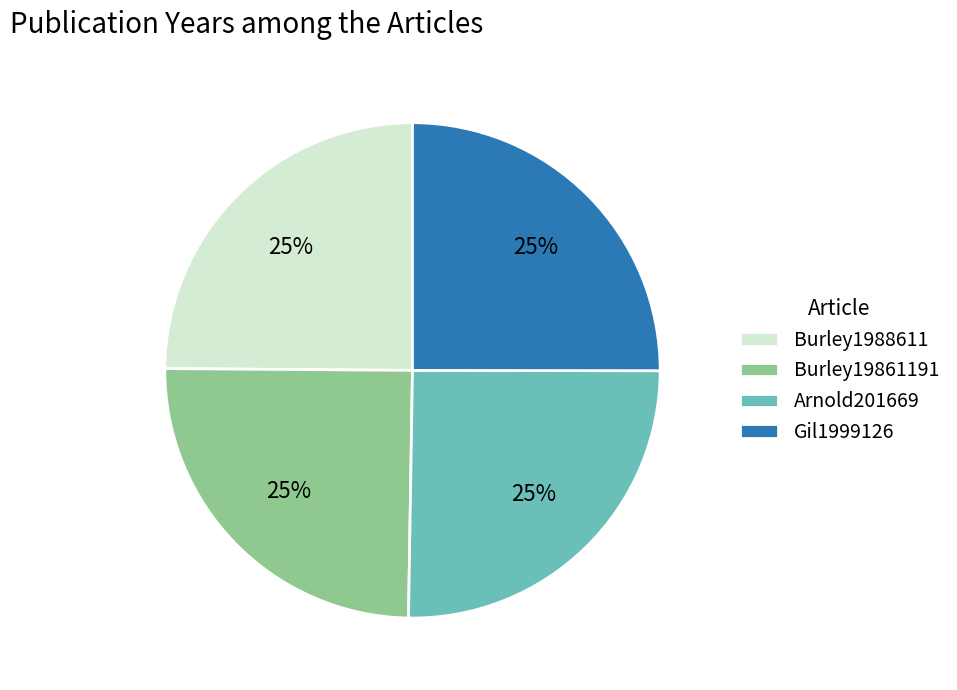

Is there any slice that represents more than half of the pie?

No